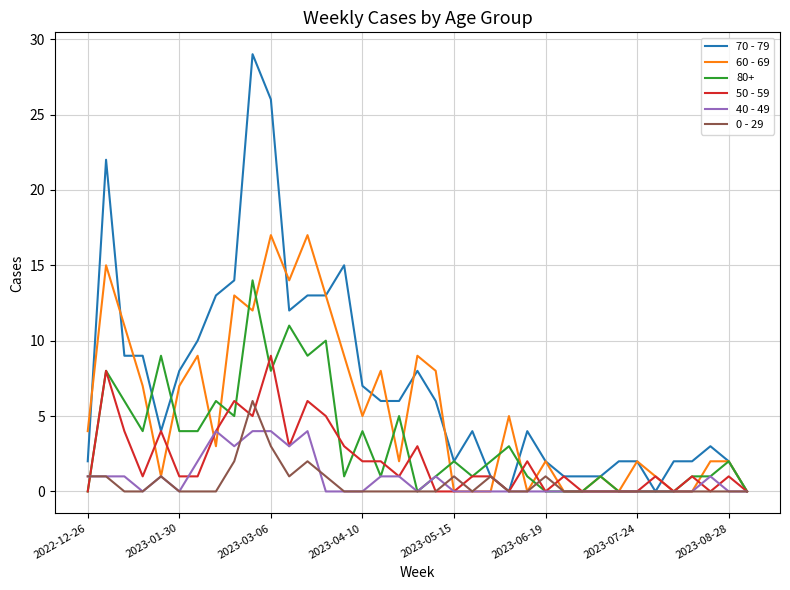

List the series in order of their peak value, highest first.

70 - 79, 60 - 69, 80+, 50 - 59, 0 - 29, 40 - 49